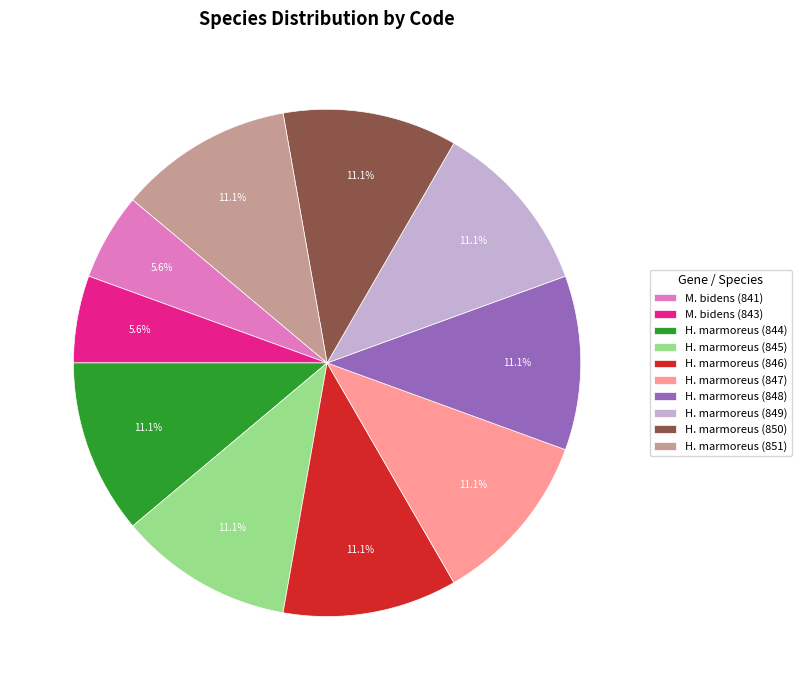

What is the total percentage of H. marmoreus (846) and H. marmoreus (847)?

22.2%